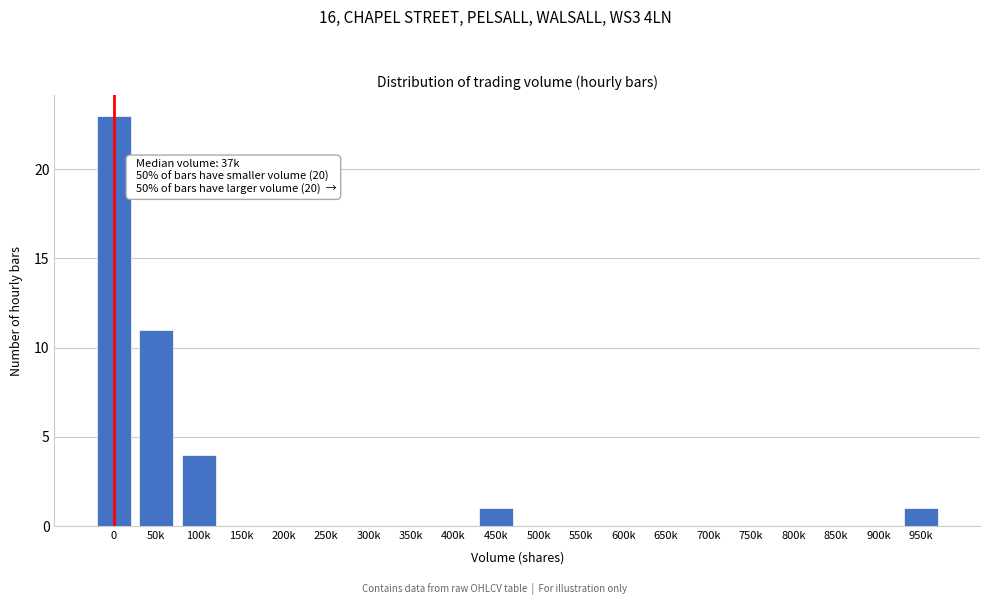

Reading left to right, list all the values displayed in this chart.

0=23	50k=11	100k=4	150k=0	200k=0	250k=0	300k=0	350k=0	400k=0	450k=1	500k=0	550k=0	600k=0	650k=0	700k=0	750k=0	800k=0	850k=0	900k=0	950k=1